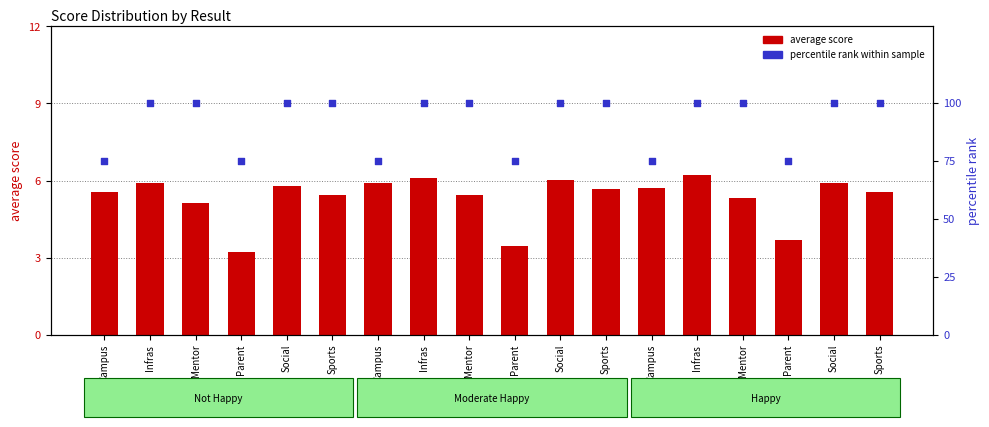

Is the value of percentile rank at Infras greater than the value of average score at Campus?

Yes